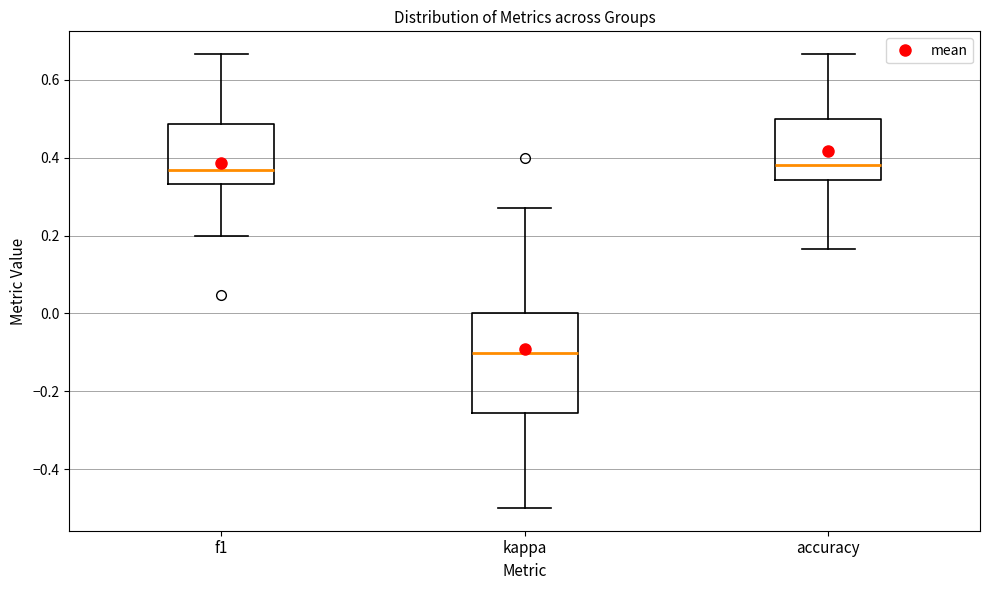

Which box has the lowest median line?

kappa